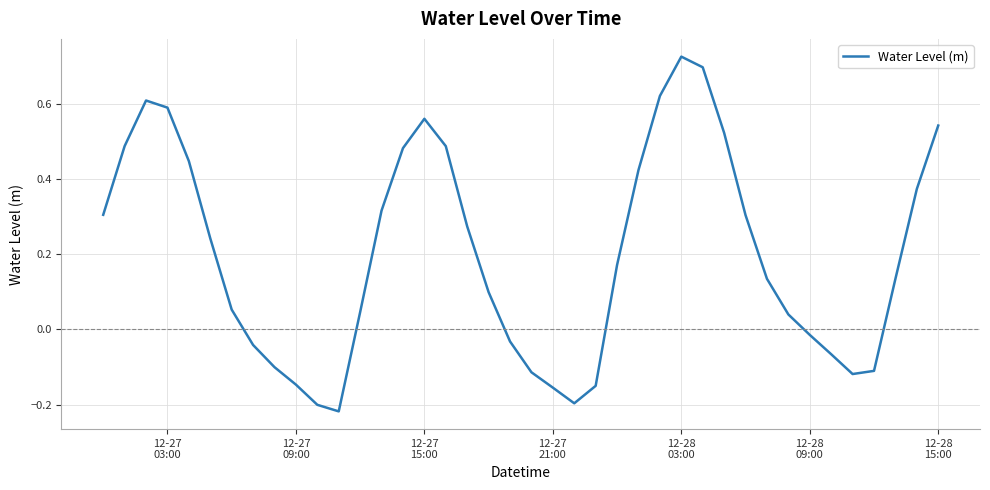

What is the difference between the maximum and minimum values?

0.9